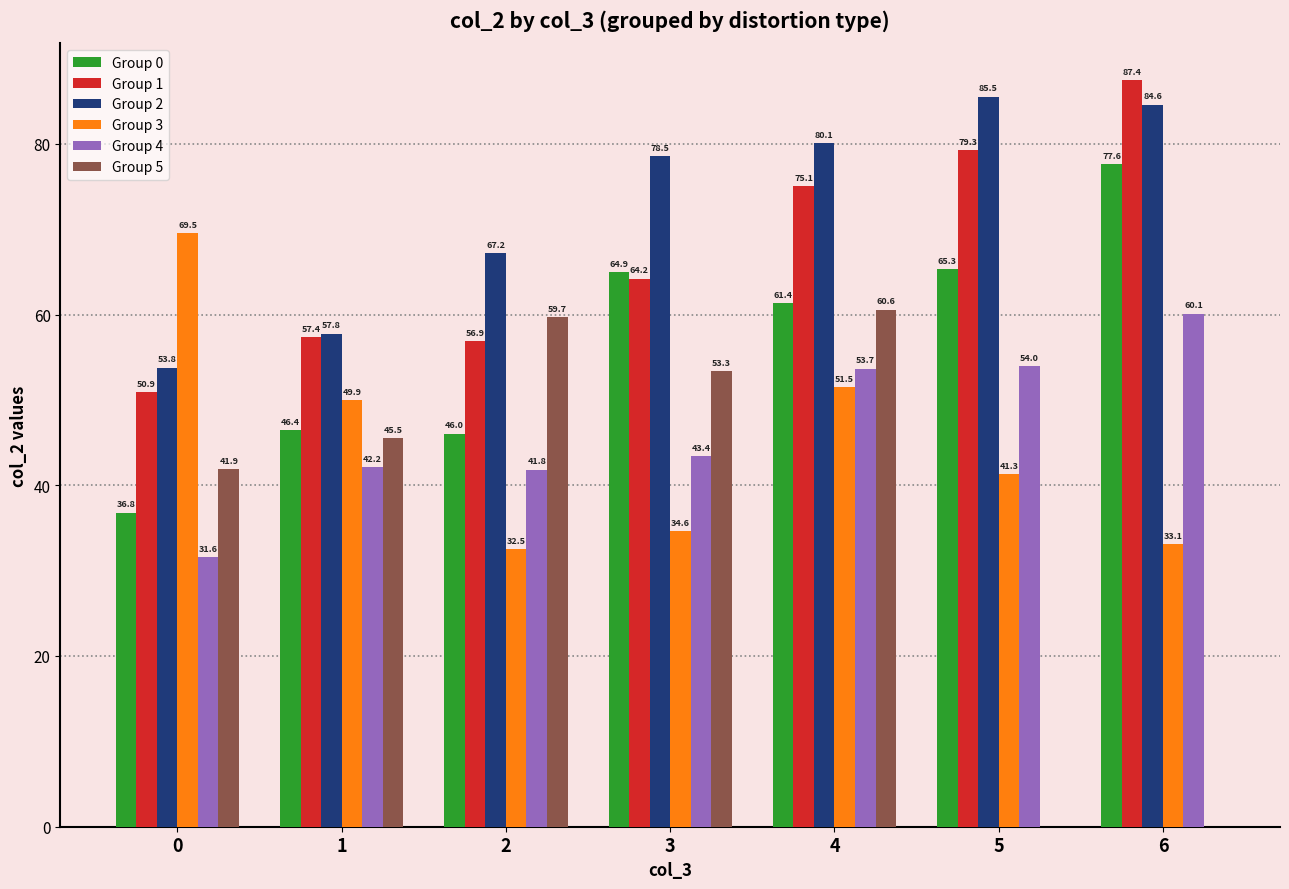

Which series changed the most between 1 and 2?

Group 3